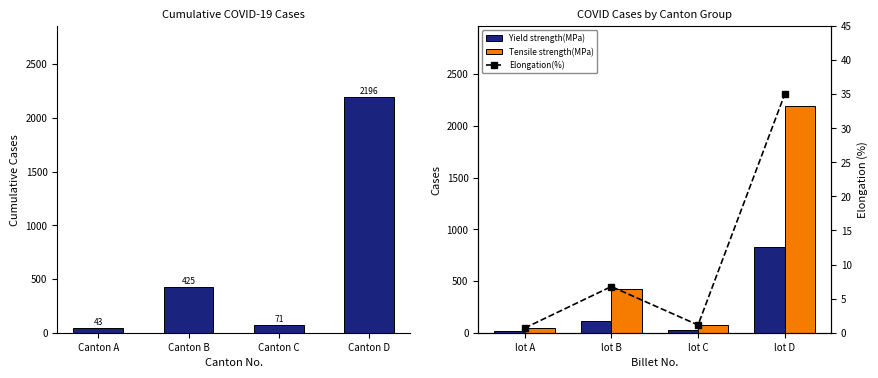

True or false: Yield strength(MPa) has a value of 830.0 at lot D.

True